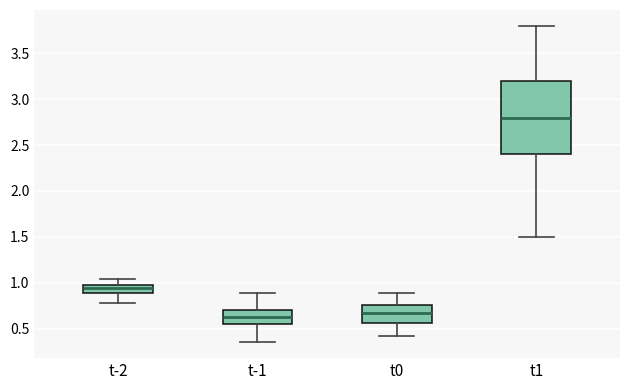

Which box is the tallest, from its lower edge to its upper edge?

t1